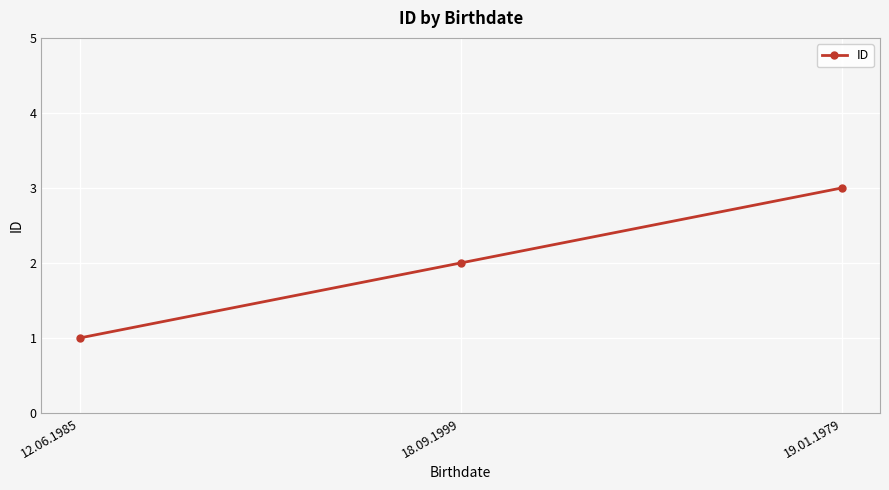

Rank the categories by value from lowest to highest.

12.06.1985, 18.09.1999, 19.01.1979